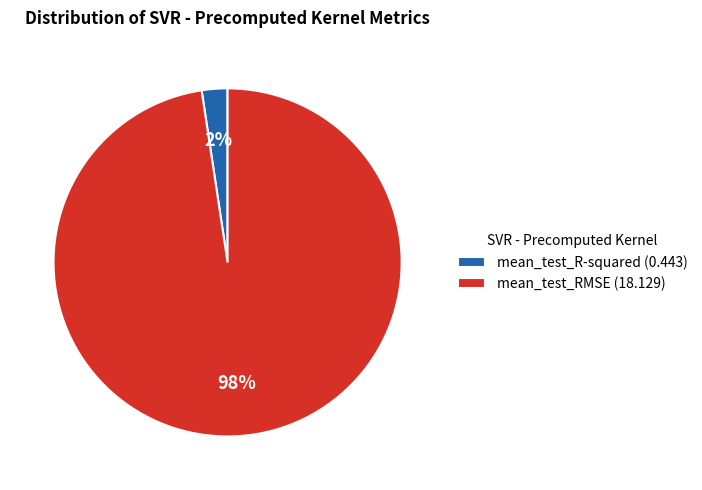

Rank the categories by value from lowest to highest.

mean_test_R-squared, mean_test_RMSE